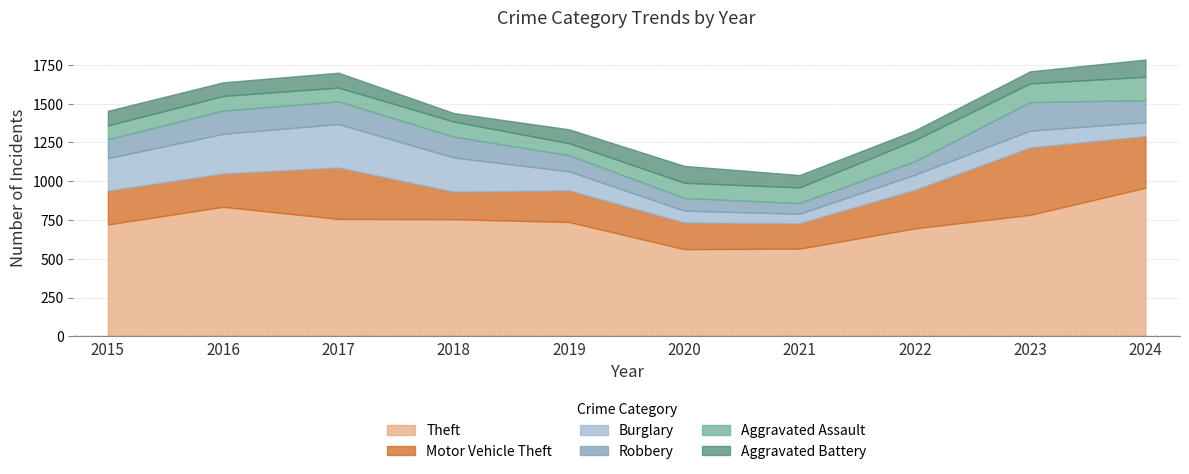

List the series in order of their peak value, lowest first.

Aggravated Battery, Aggravated Assault, Robbery, Burglary, Motor Vehicle Theft, Theft